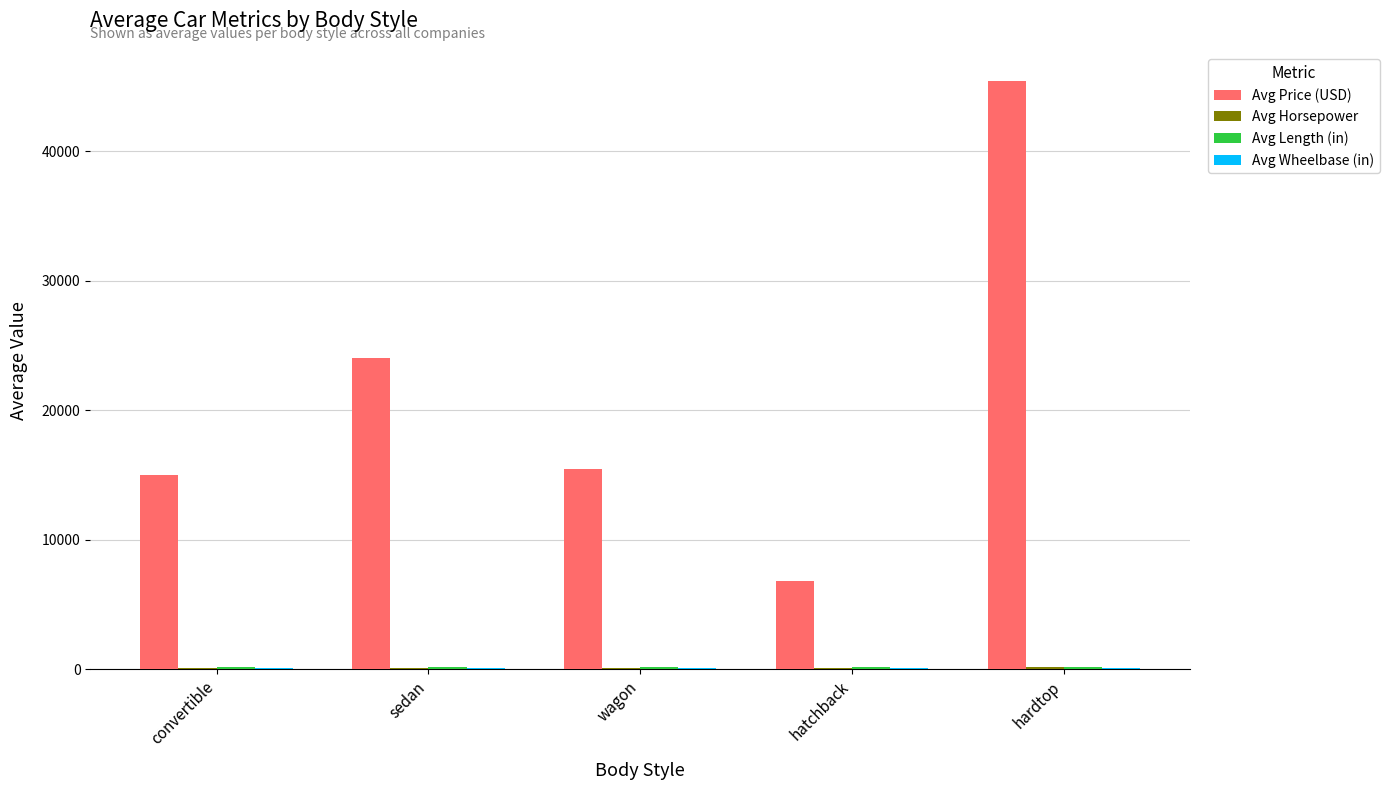

What is the sum of all Avg Price (USD) values?

106706.9